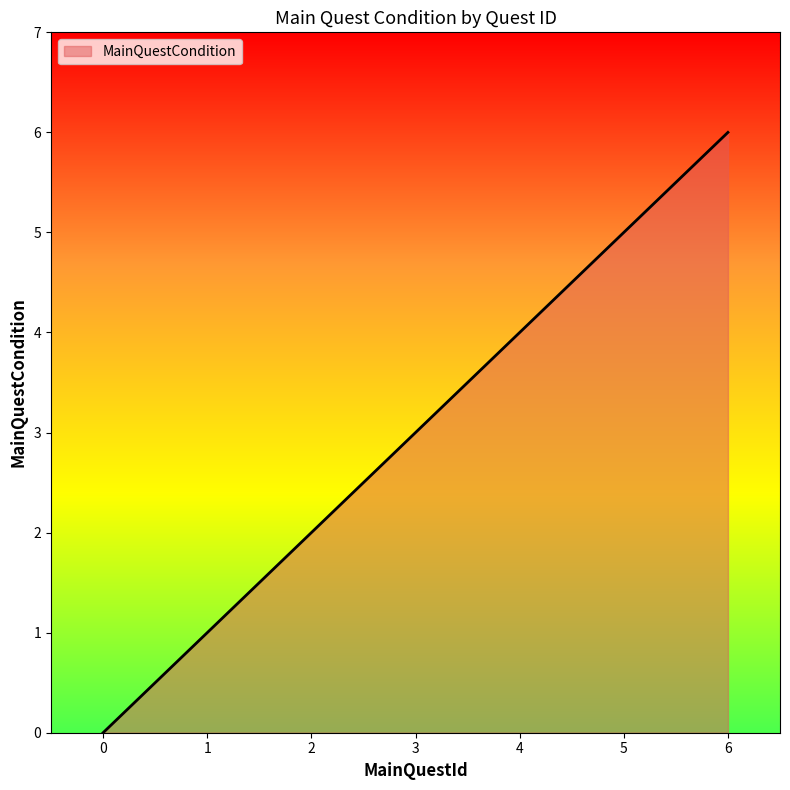

What is the average value?

3